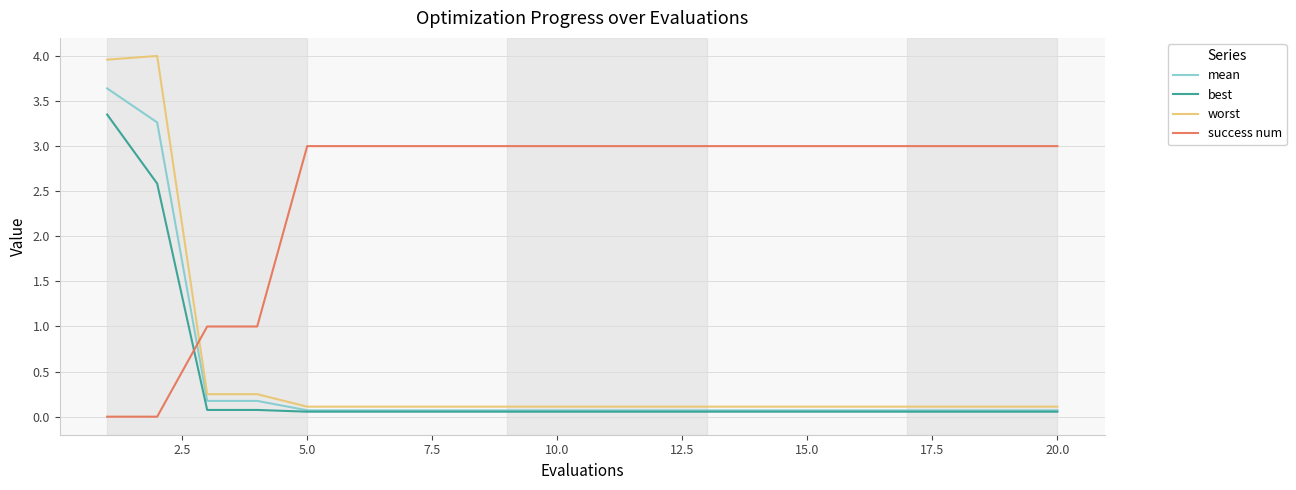

List the series in order of their peak value, lowest first.

success num, best, mean, worst